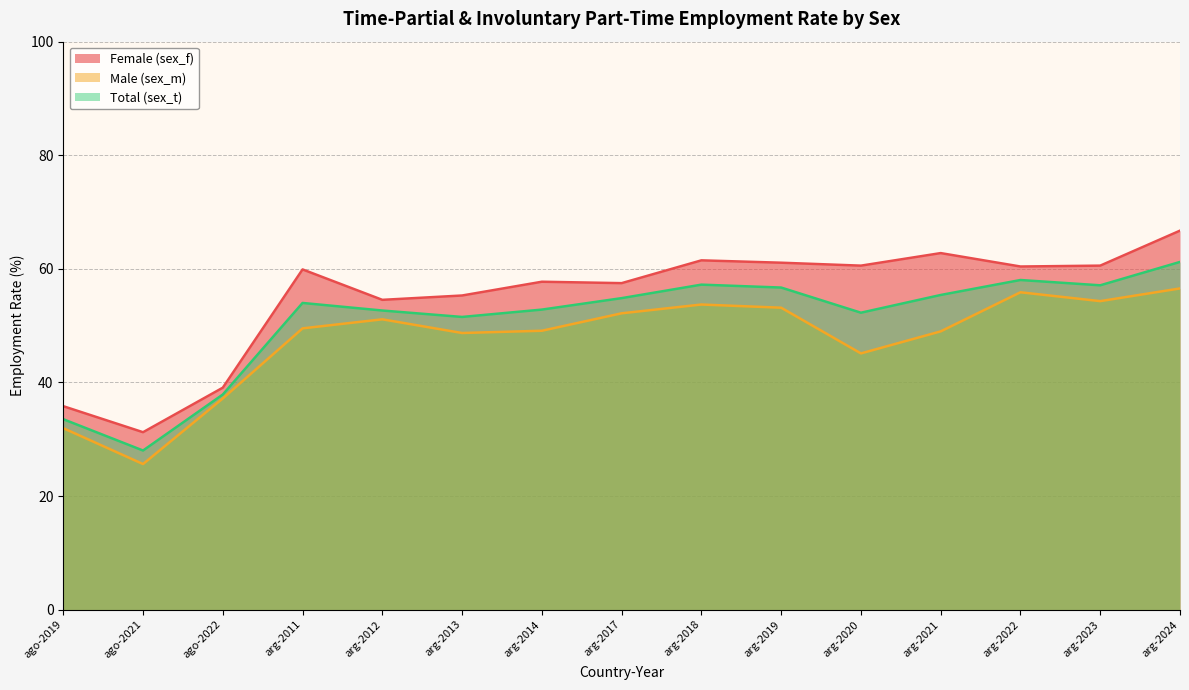

What is the smallest value displayed?

25.6